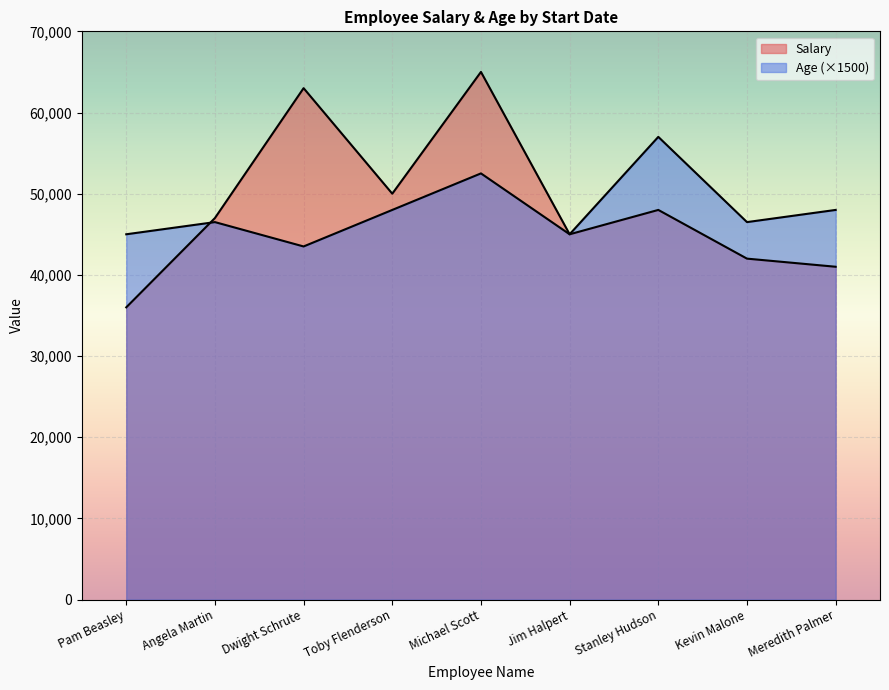

Does the chart display data point markers on the line(s)?

No